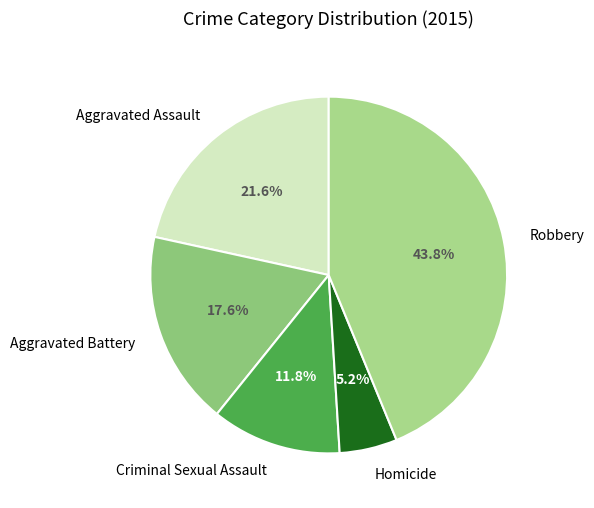

What is the ratio of the value at Aggravated Assault to the value at Criminal Sexual Assault?

1.8